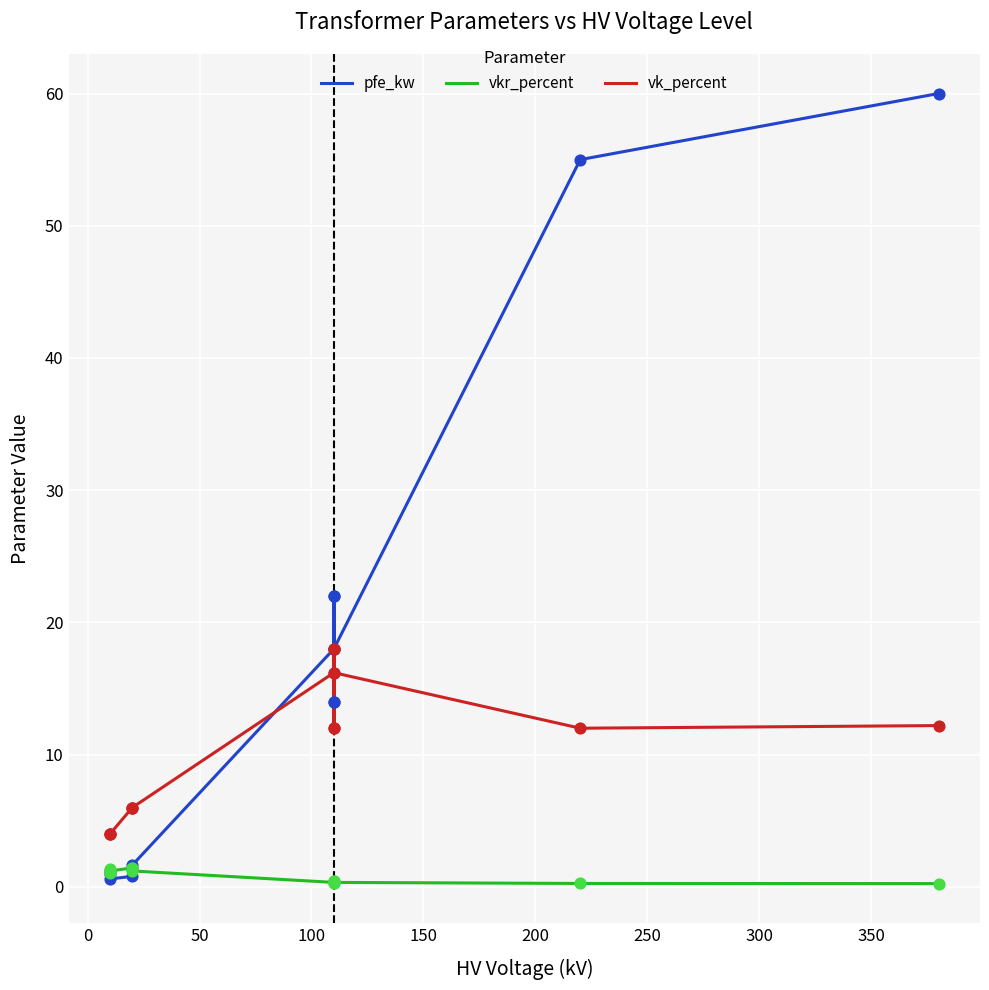

Is the value of pfe_kw at 400 greater than the value of vk_percent at 10?

Yes